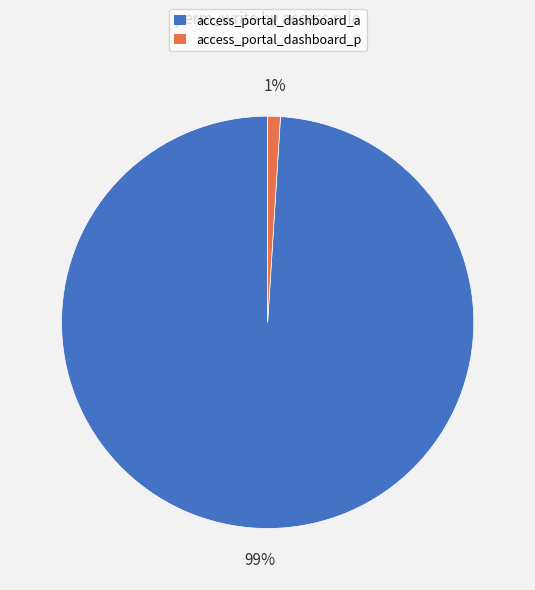

To the nearest percent, what percentage of the pie is access_portal_dashboard_a?

99%